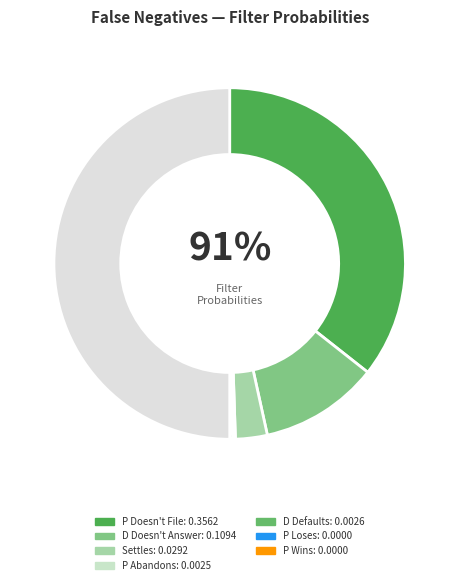

Which has a higher value, D Doesn't Answer or P Doesn't File?

P Doesn't File